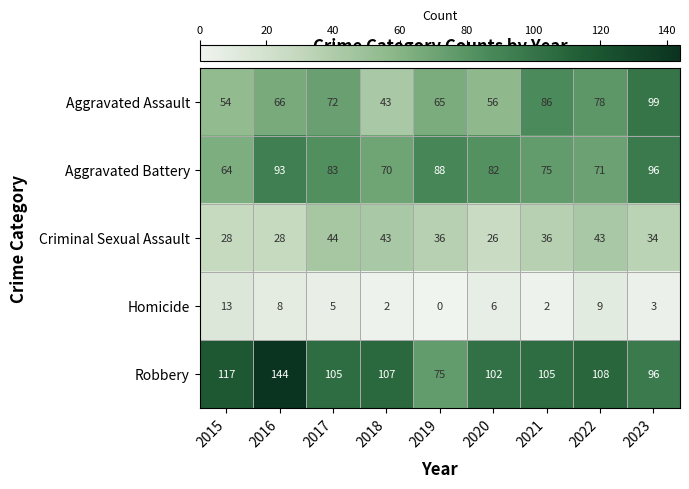

True or false: Robbery has a value of 207 at 2016.

False